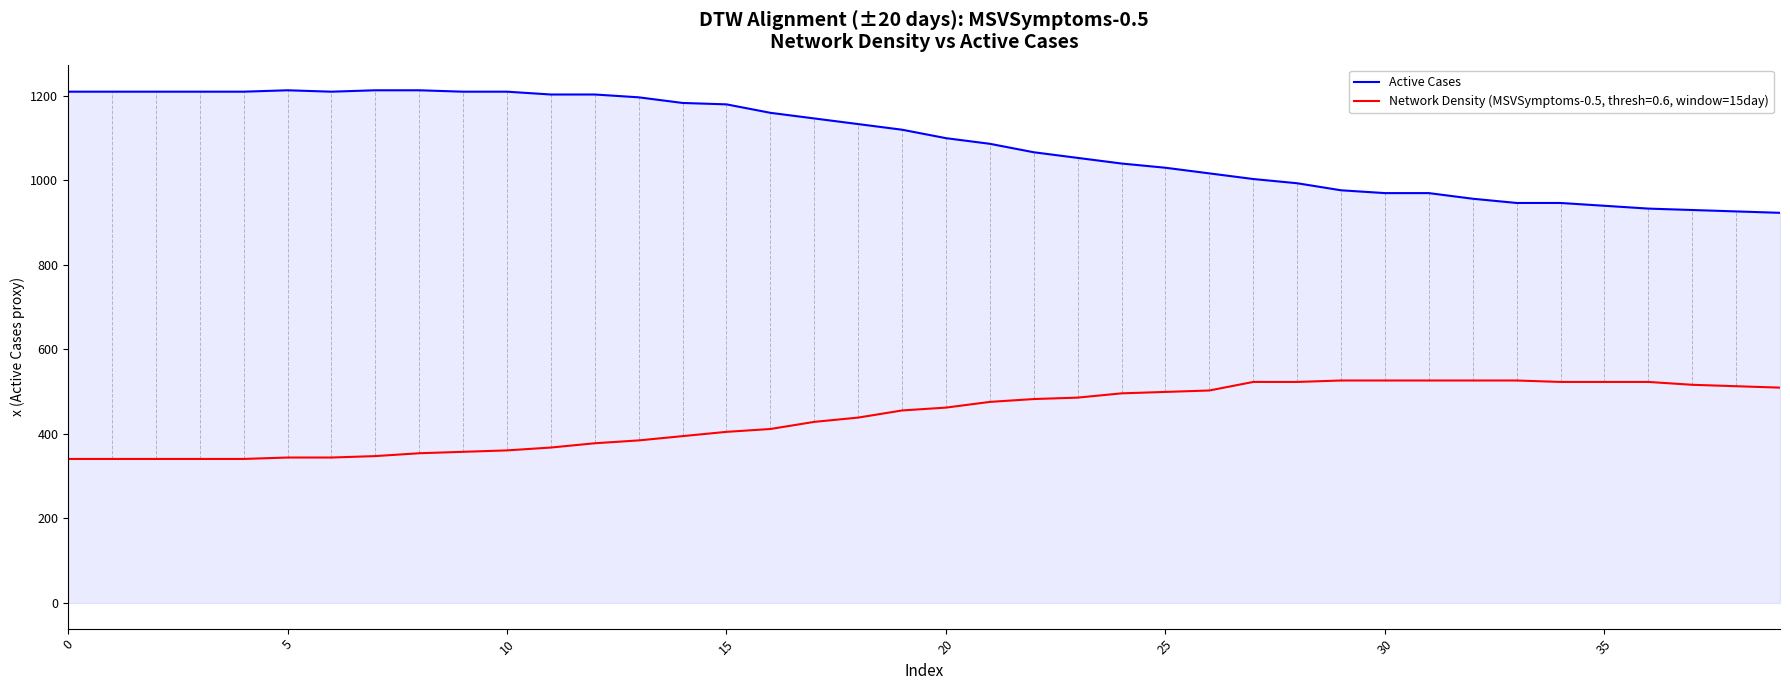

Which series has the widest spread of values?

Active Cases